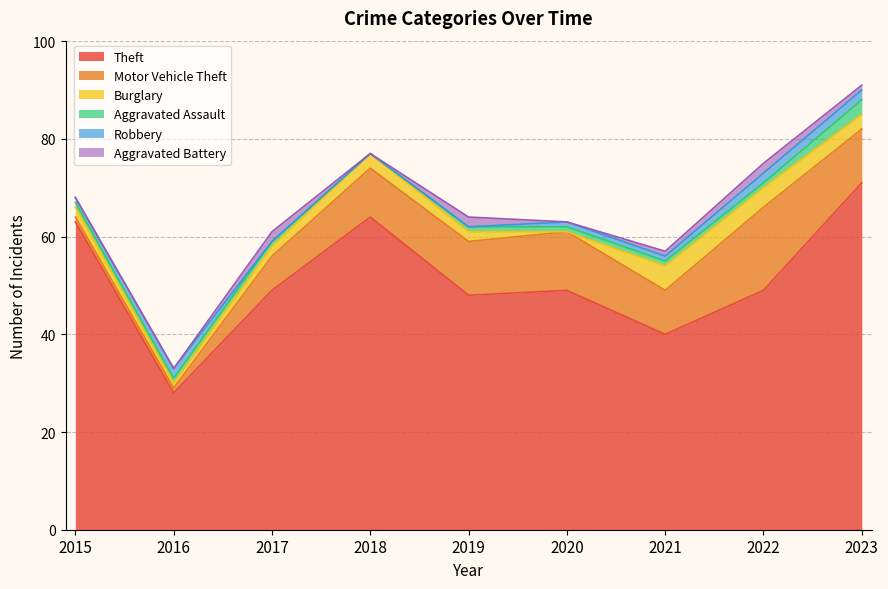

What is the average value of the Burglary series?

2